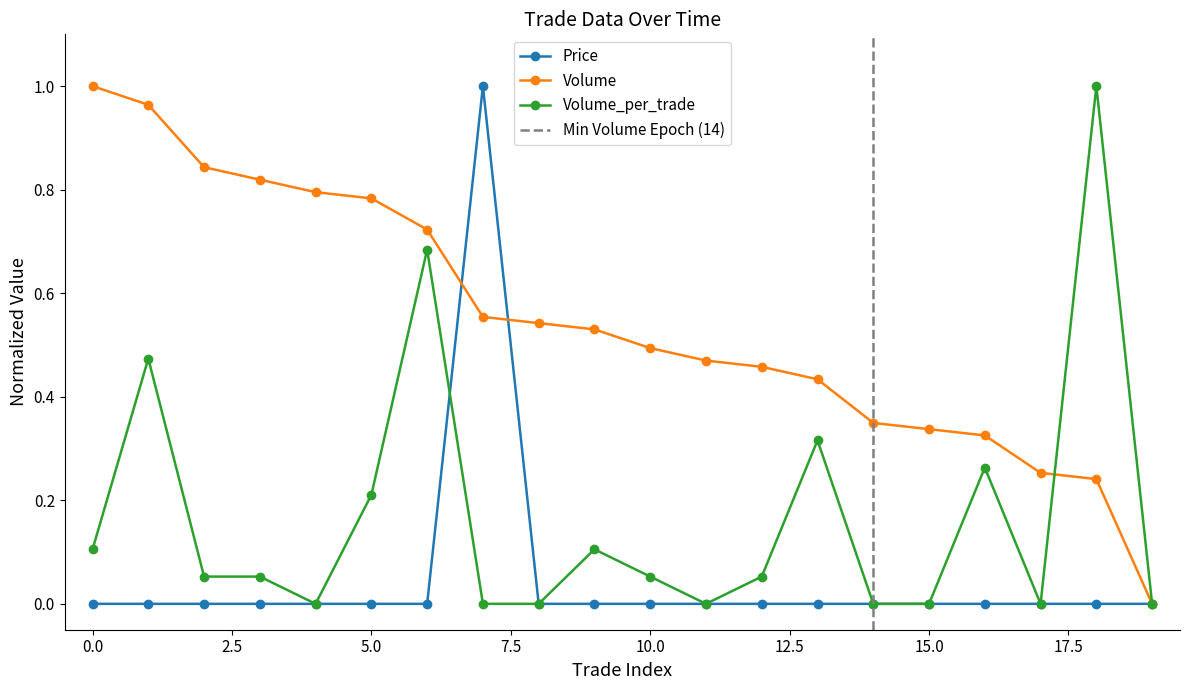

True or false: Price has a value of 0.0 at 3.

True